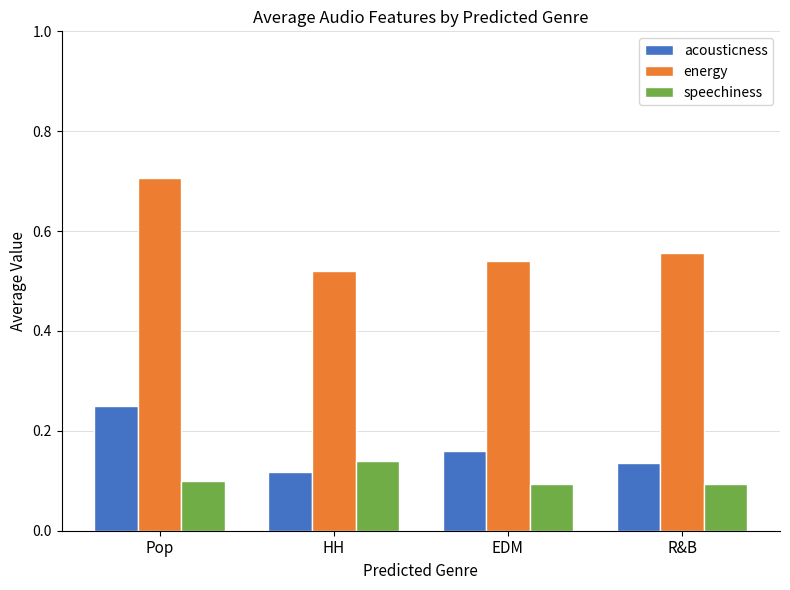

What is the total value across all series at R&B?

0.8